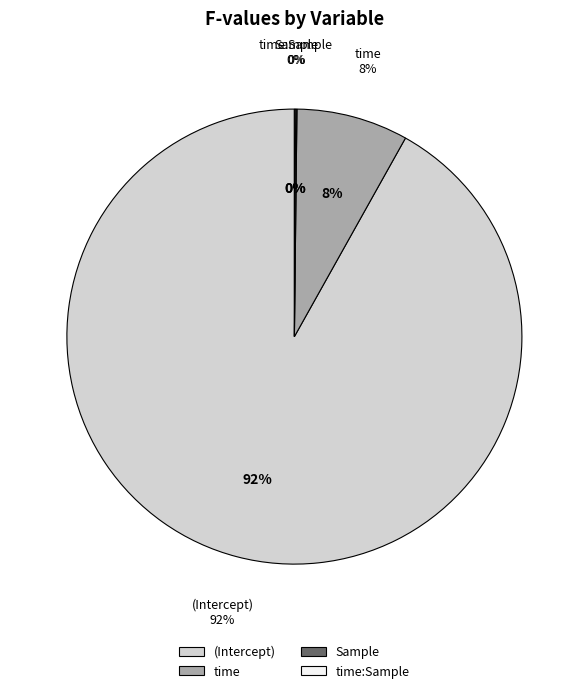

What is the majority slice?

(Intercept)